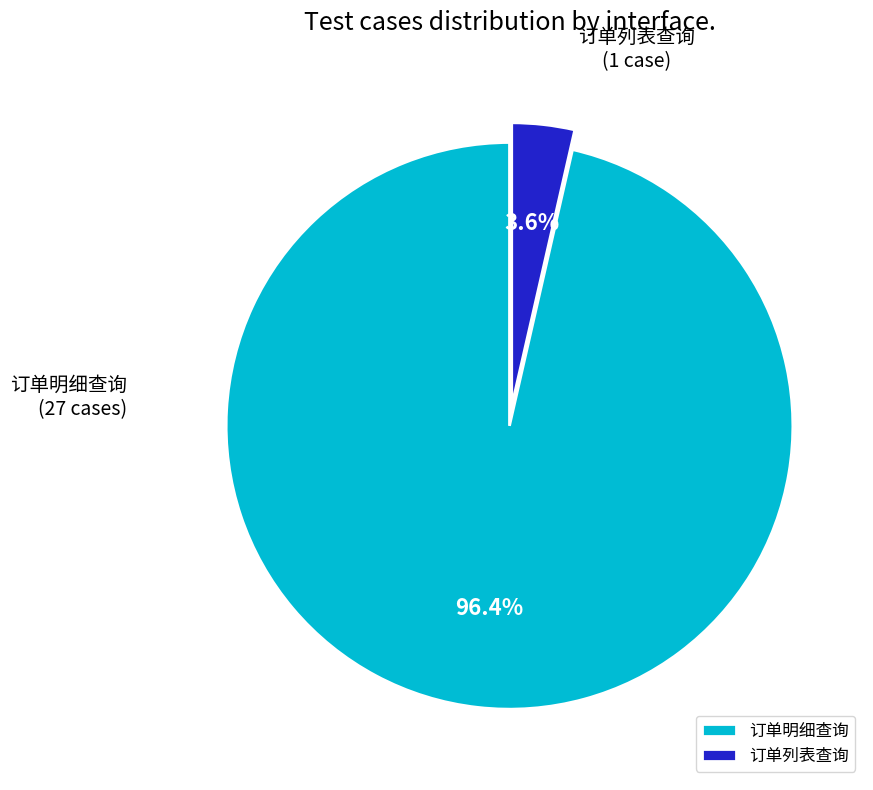

To the nearest percent, what is the combined percentage of 订单明细查询 and 订单列表查询?

100%